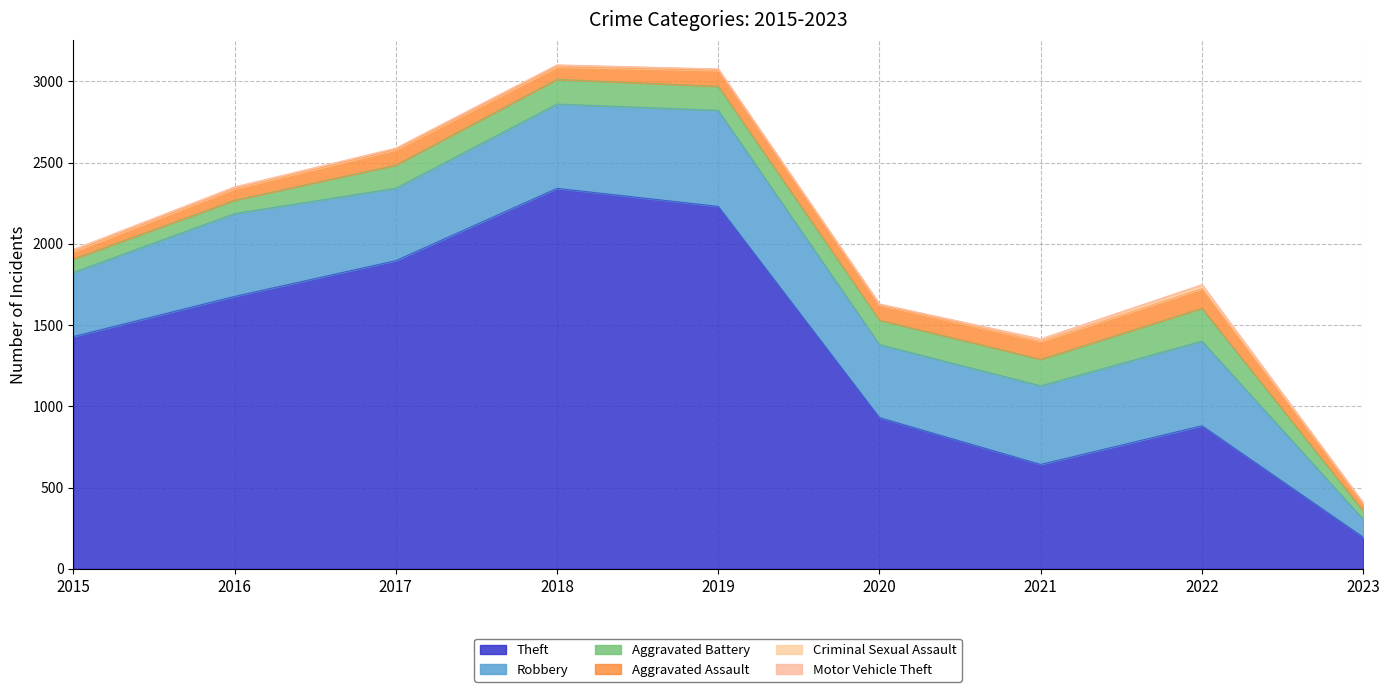

What is the approximate value of Robbery at 2020, to the nearest 50?

450